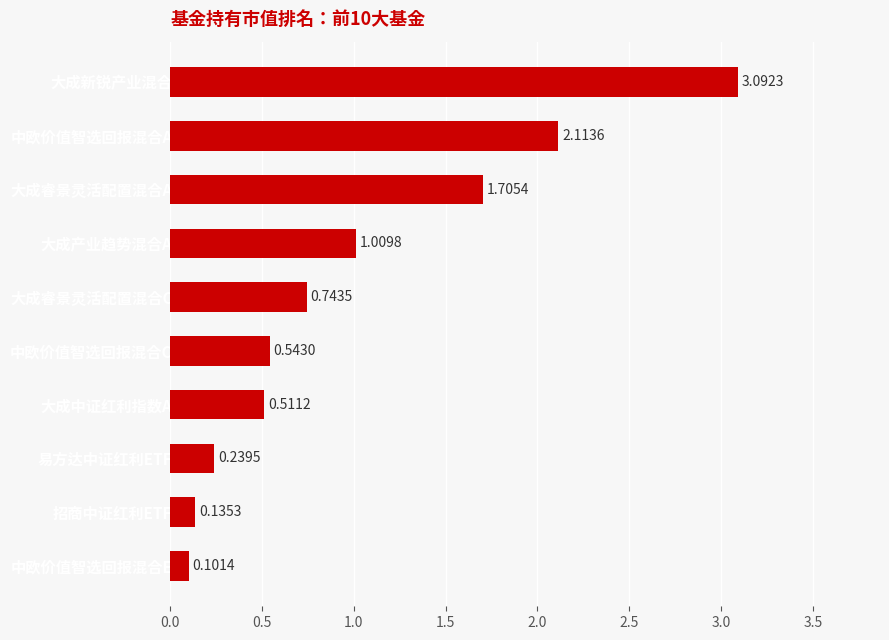

Count the number of categories in the chart.

10